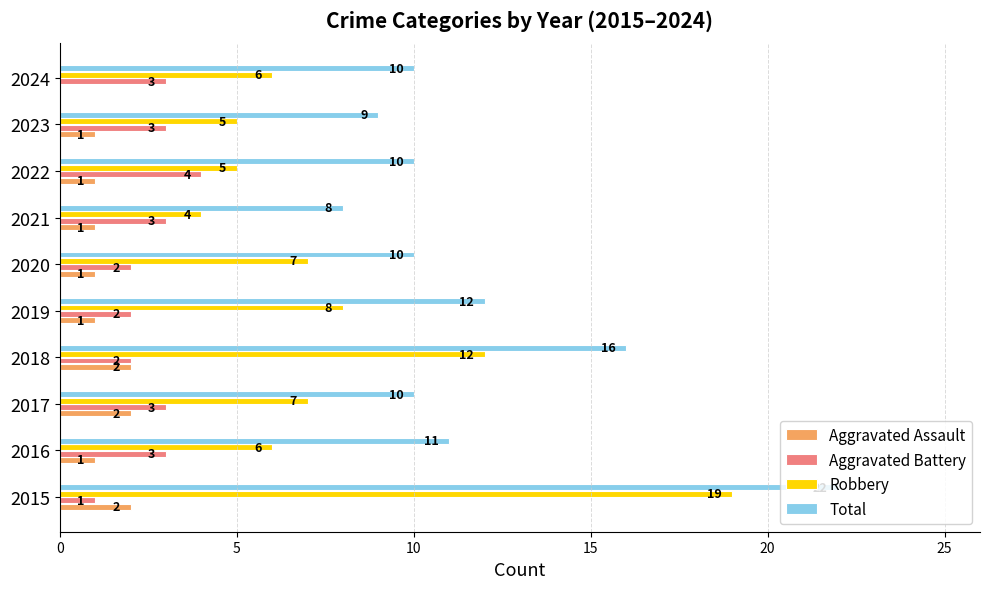

Which series has the widest spread of values?

Robbery